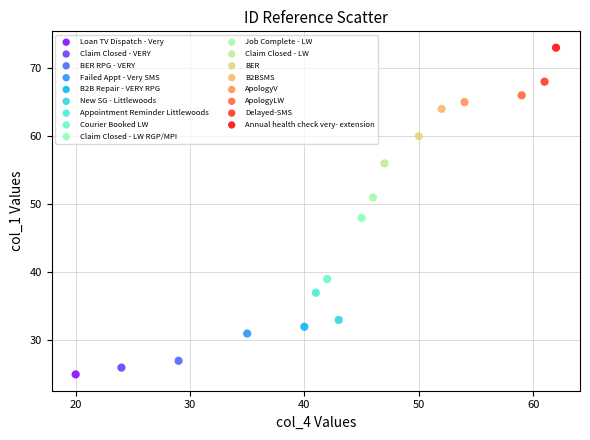

Which series reaches the maximum Y coordinate?

Annual health check very- extension